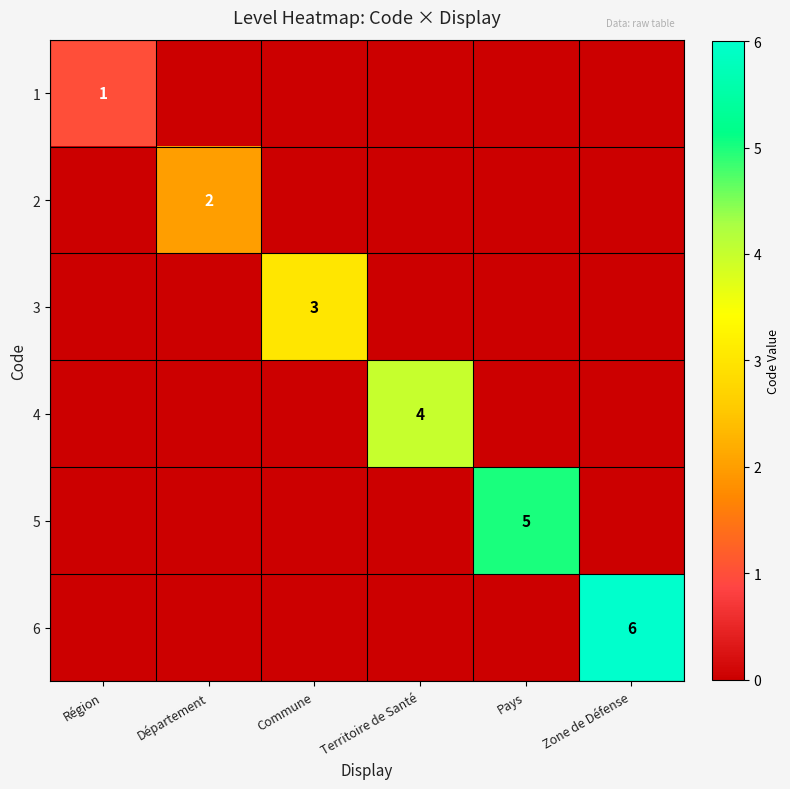

Which has a higher value, Région or Pays?

Région